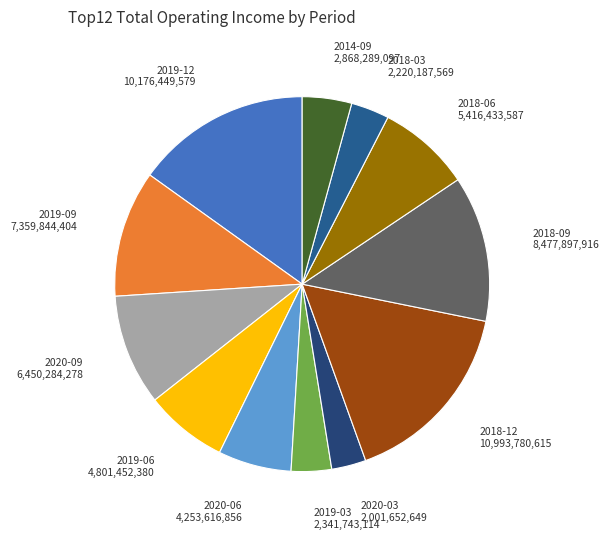

Count the number of slices in the pie.

12